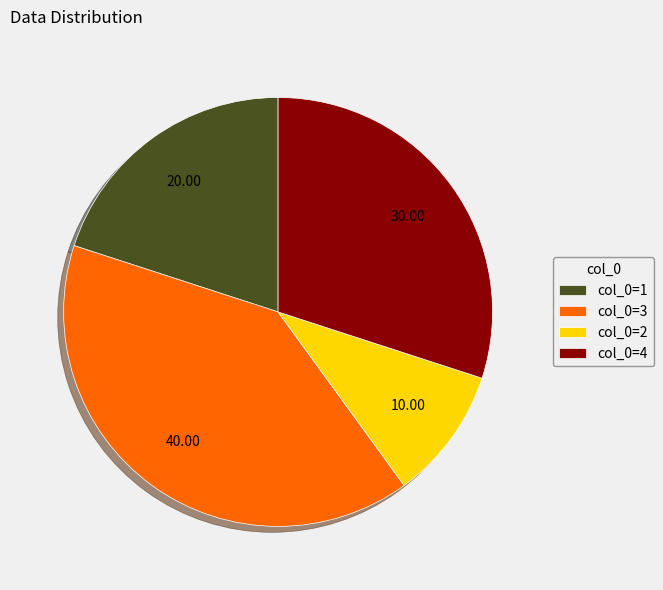

What is the smallest slice in the pie chart?

col_0=2